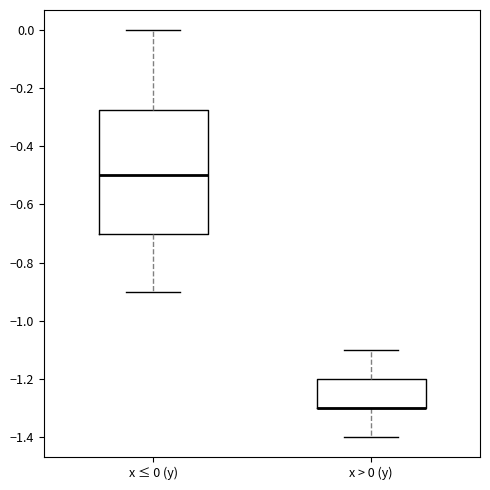

Which box is the tallest, from its lower edge to its upper edge?

x ≤ 0 (y)